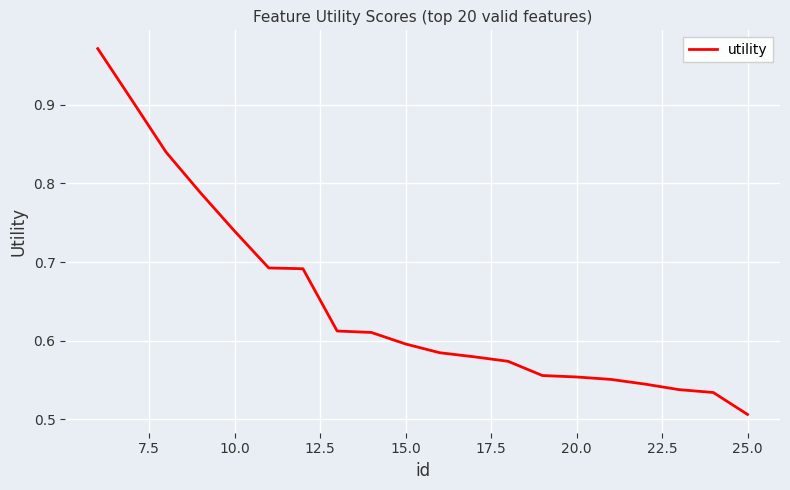

At which label is the value closest to 0?

25.0